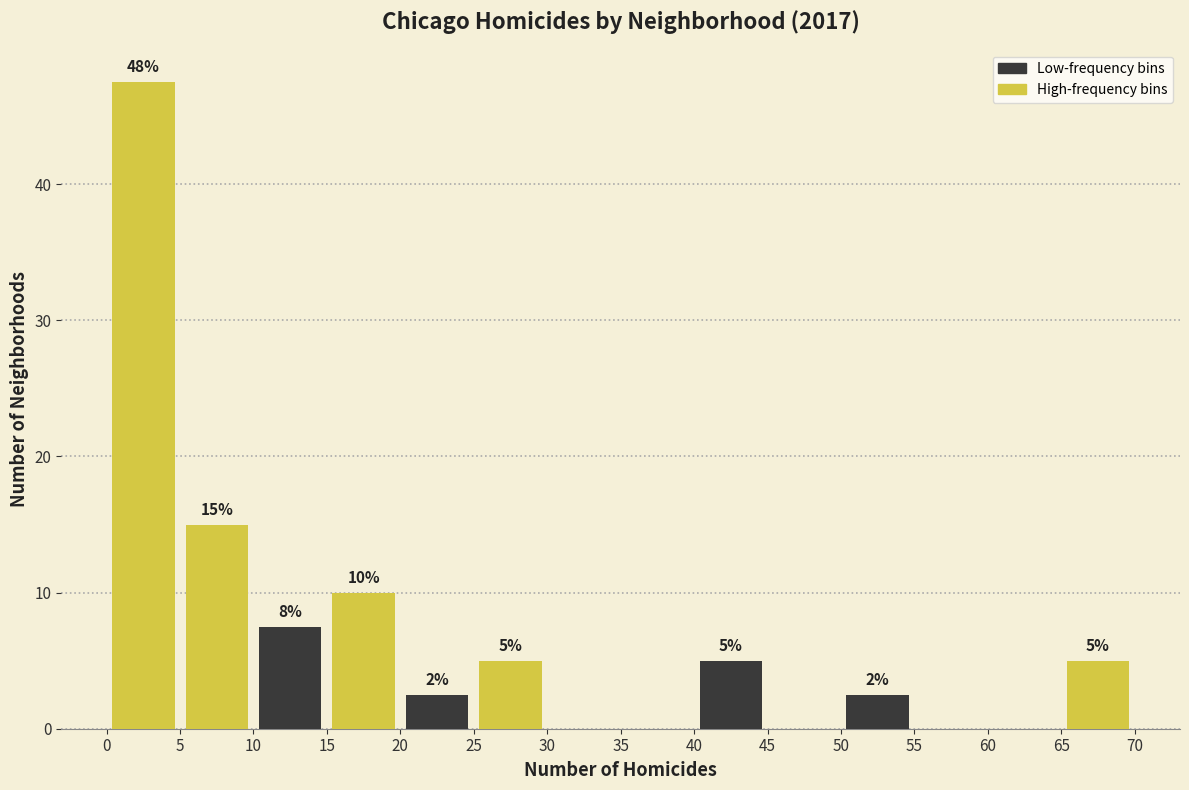

Over which range of the x-axis is the bar tallest?

0 to 5